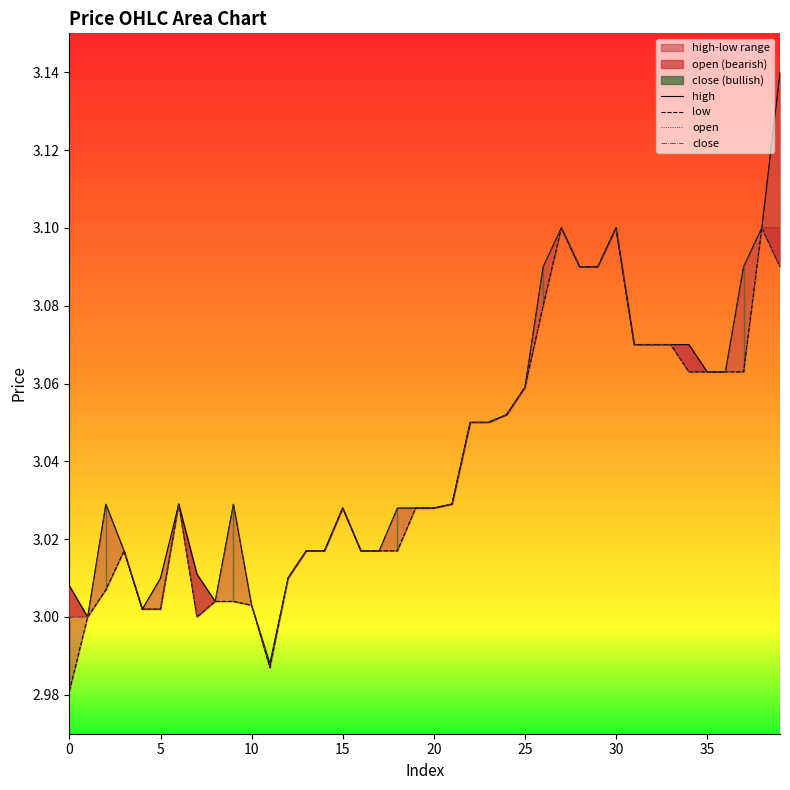

Which has a higher value, 17 or 31?

31